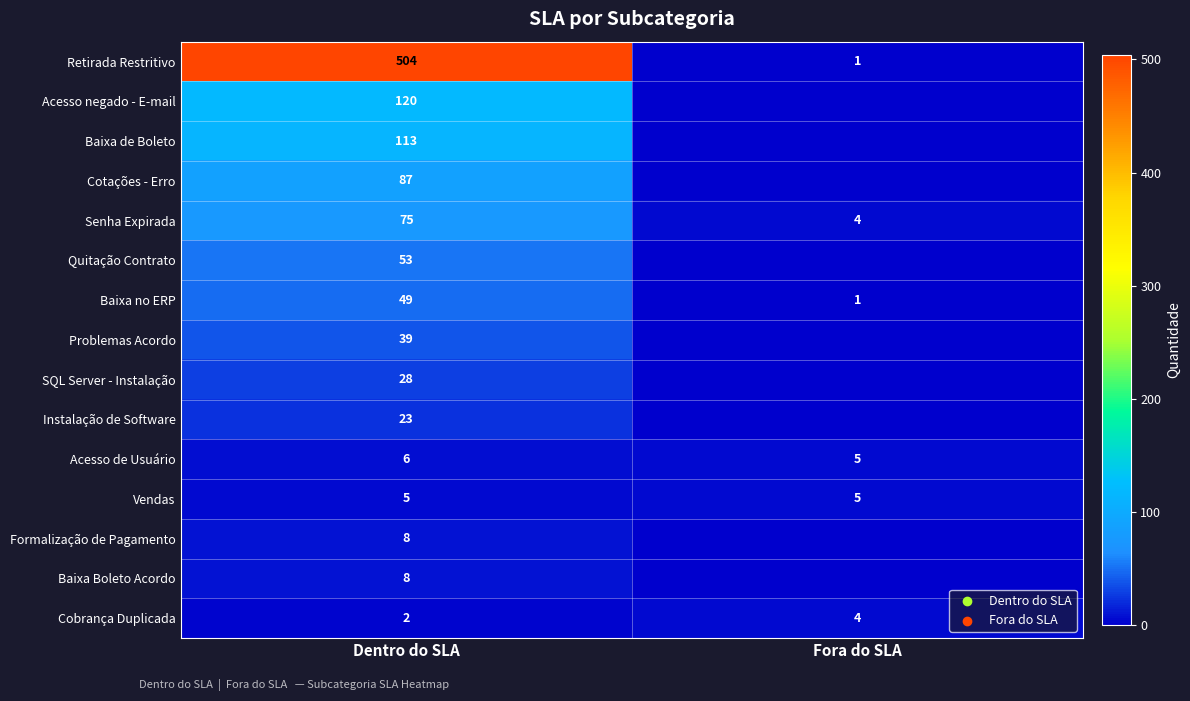

The value of Problemas Acordo at Dentro do SLA is 39. True or false?

True